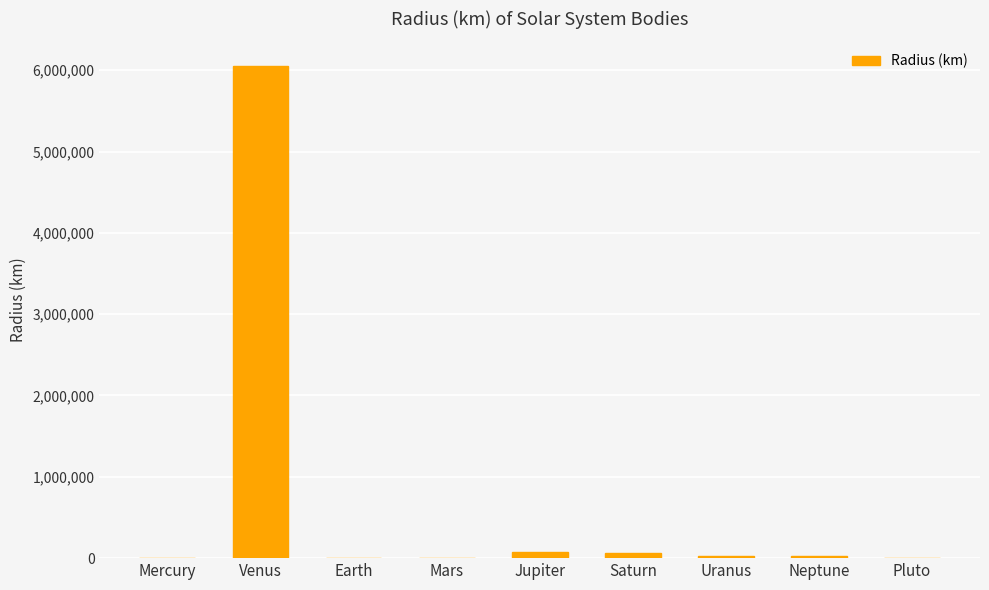

What is the sum of all values?

6243315.2